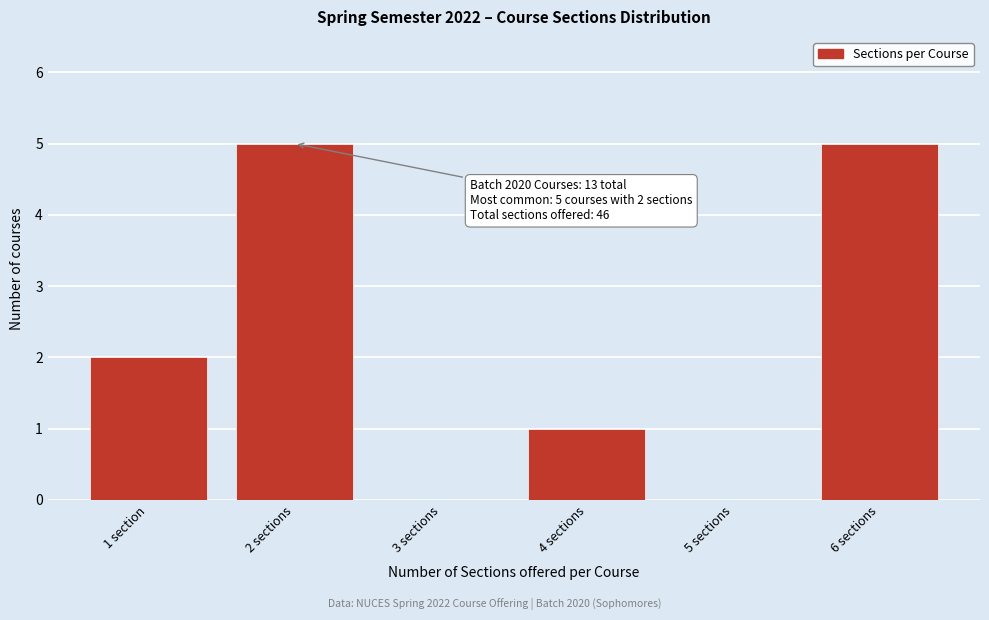

What is the change in value from 5 sections to 6 sections?

+5